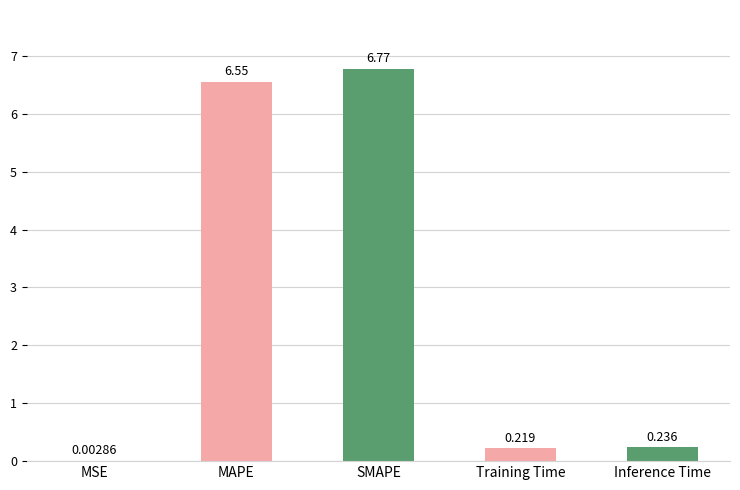

Which category has the highest value across all series?

SMAPE